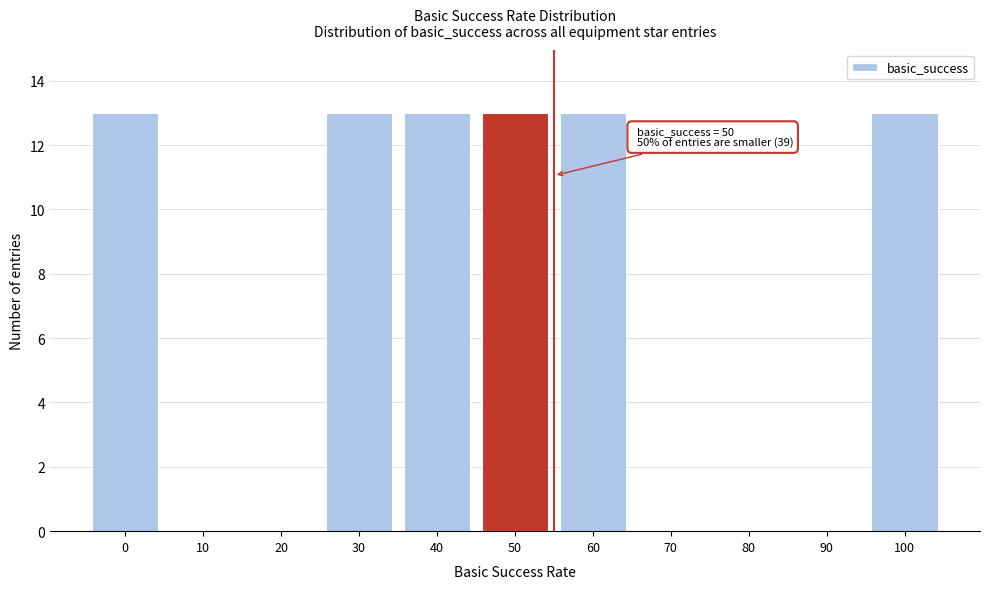

Reading left to right, what are all the values shown in this chart?

0=13	10=0	20=0	30=13	40=13	50=13	60=13	70=0	80=0	90=0	100=13